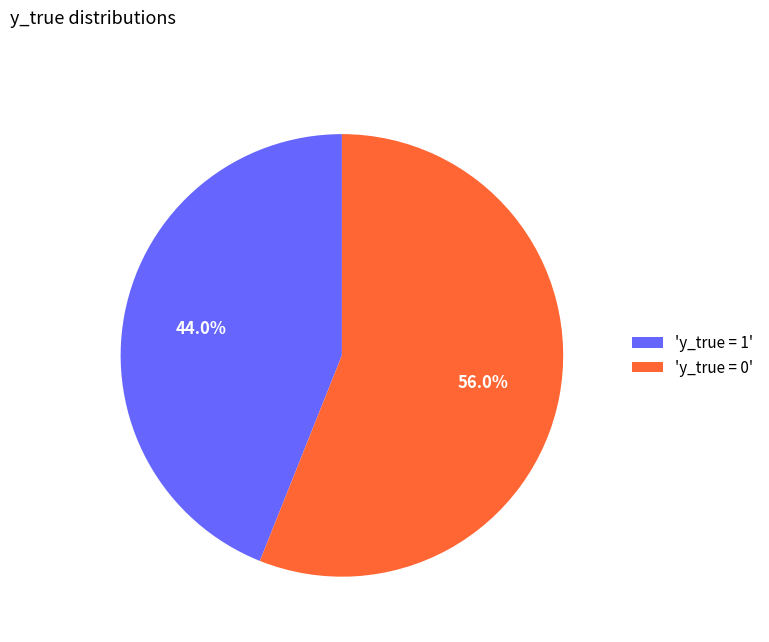

Rank the categories by value from highest to lowest.

'y_true = 0', 'y_true = 1'